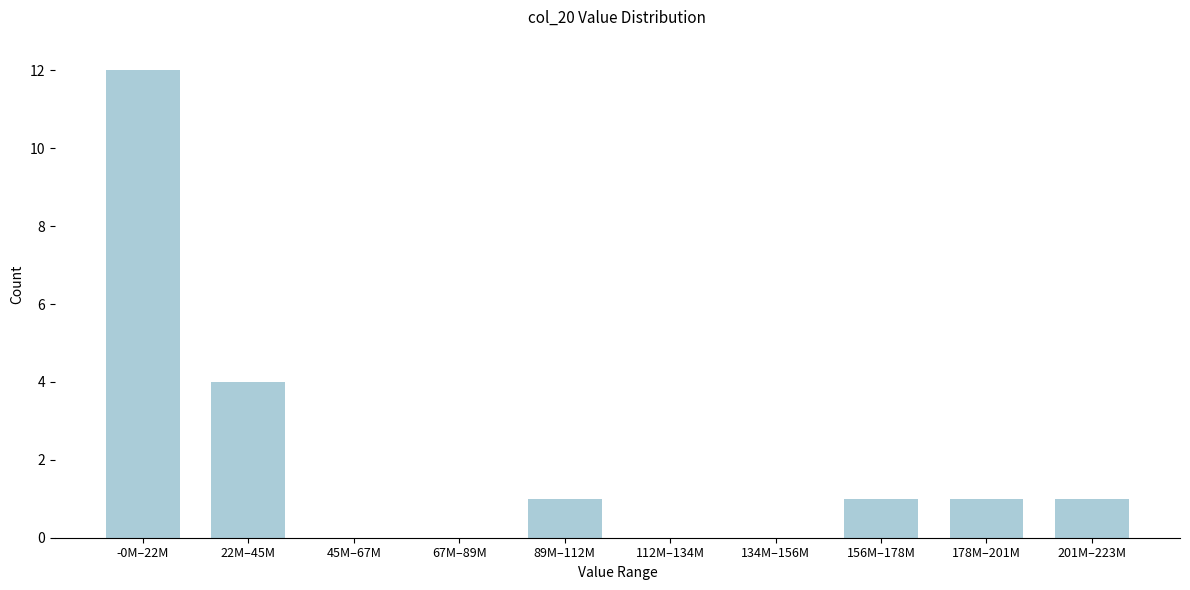

Reading right to left, list all the values displayed in this chart.

201M–223M=1	178M–201M=1	156M–178M=1	134M–156M=0	112M–134M=0	89M–112M=1	67M–89M=0	45M–67M=0	22M–45M=4	-0M–22M=12